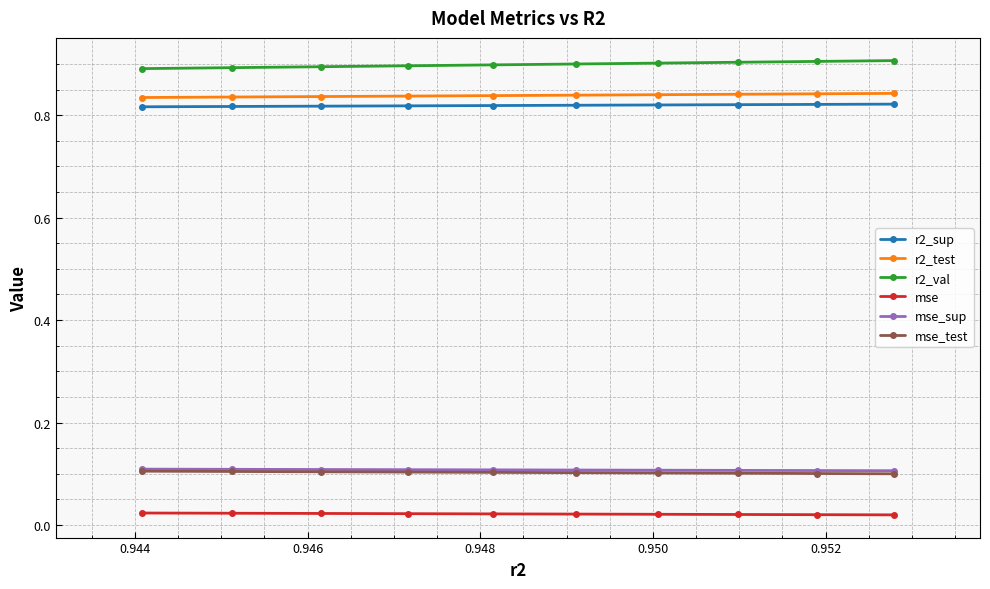

At how many categories does at least one series exceed 0?

10